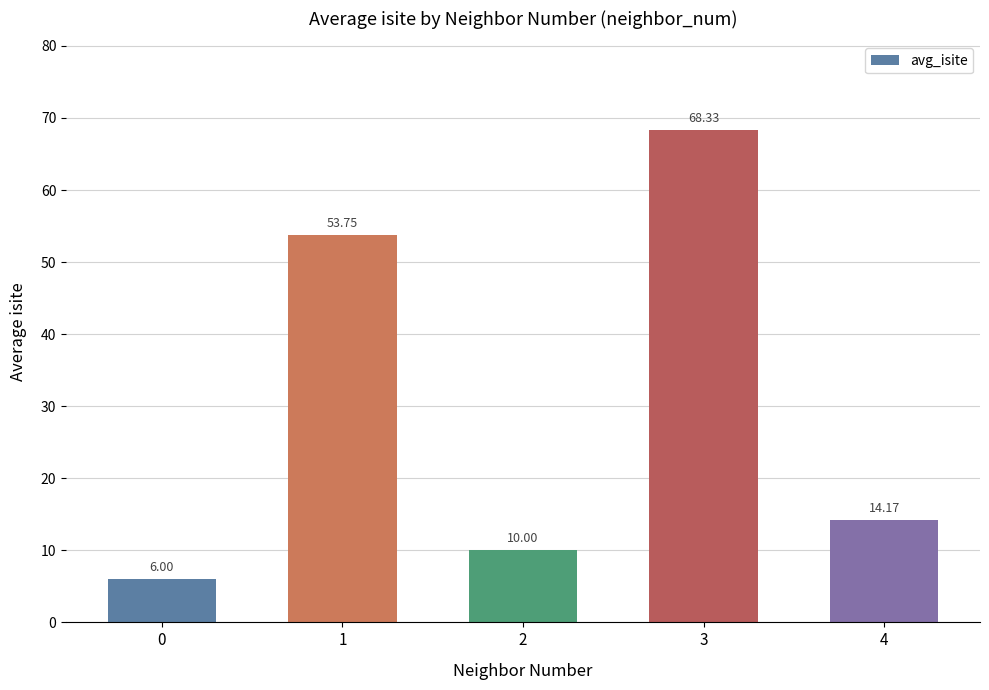

Are the bars grouped side by side (vs. stacked)?

No